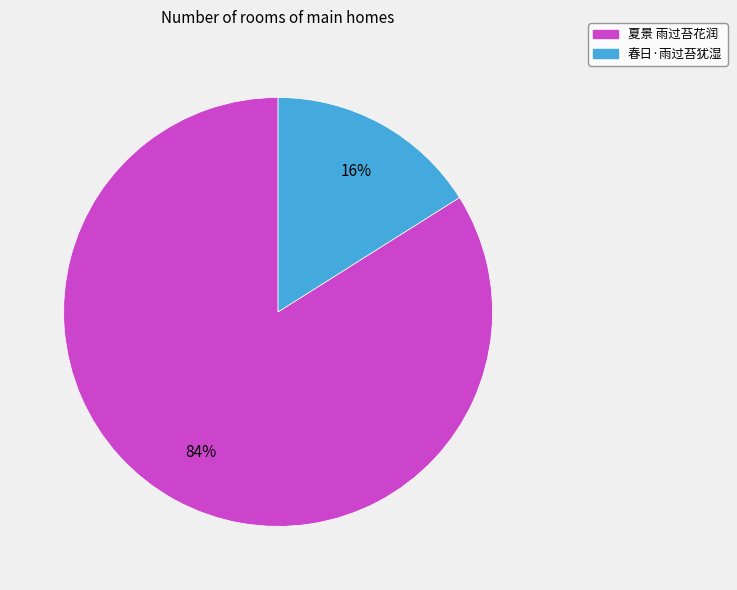

How many segments does this pie chart have?

2